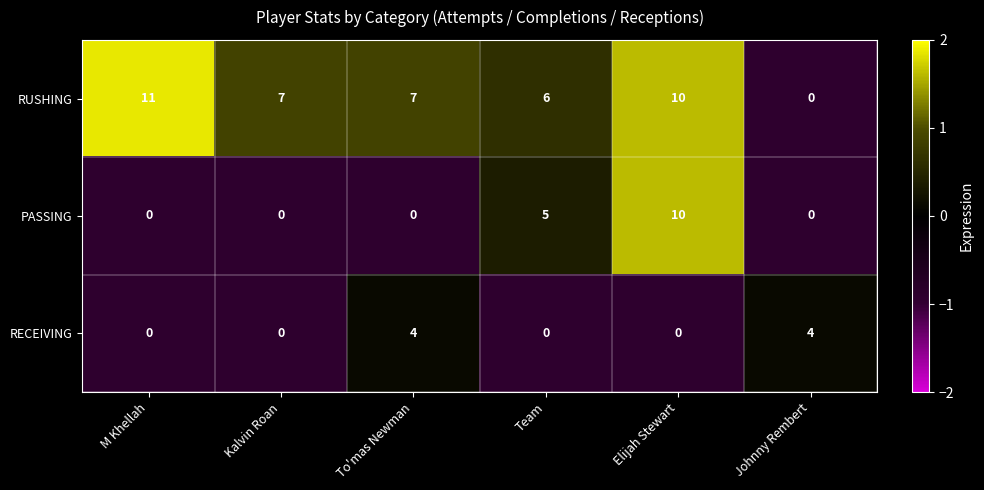

List the series in order of their overall mean, highest first.

RUSHING, PASSING, RECEIVING